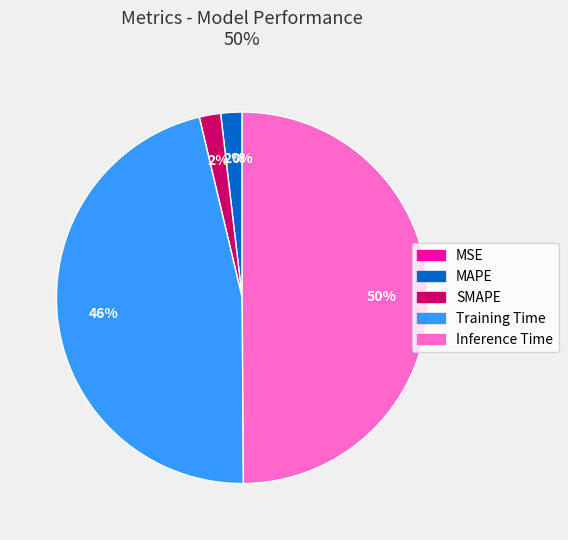

True or false: Inference Time accounts for 40% of the total.

False